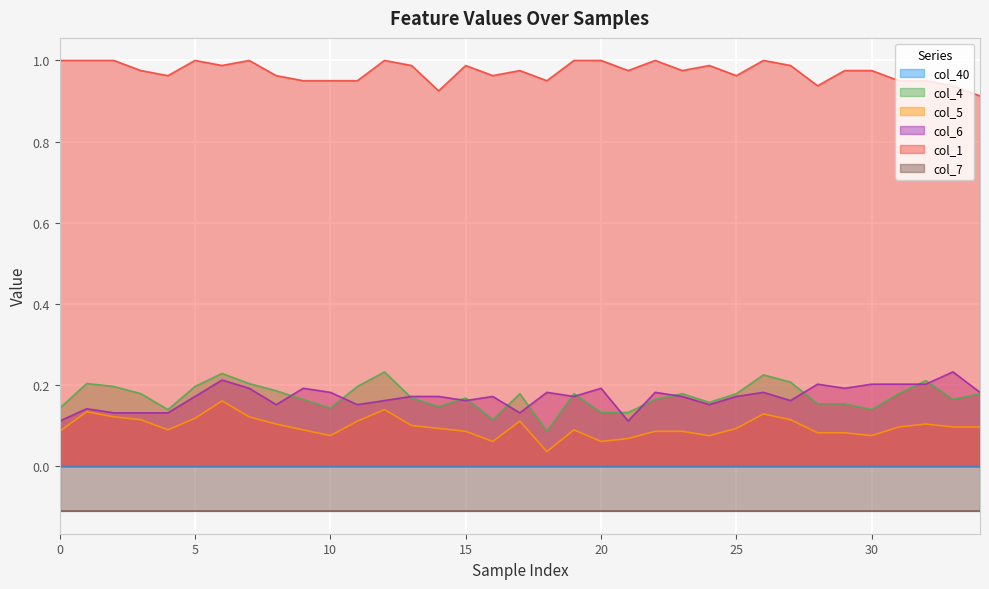

Is the value of col_5 at 9 greater than the value of col_1 at 31?

No